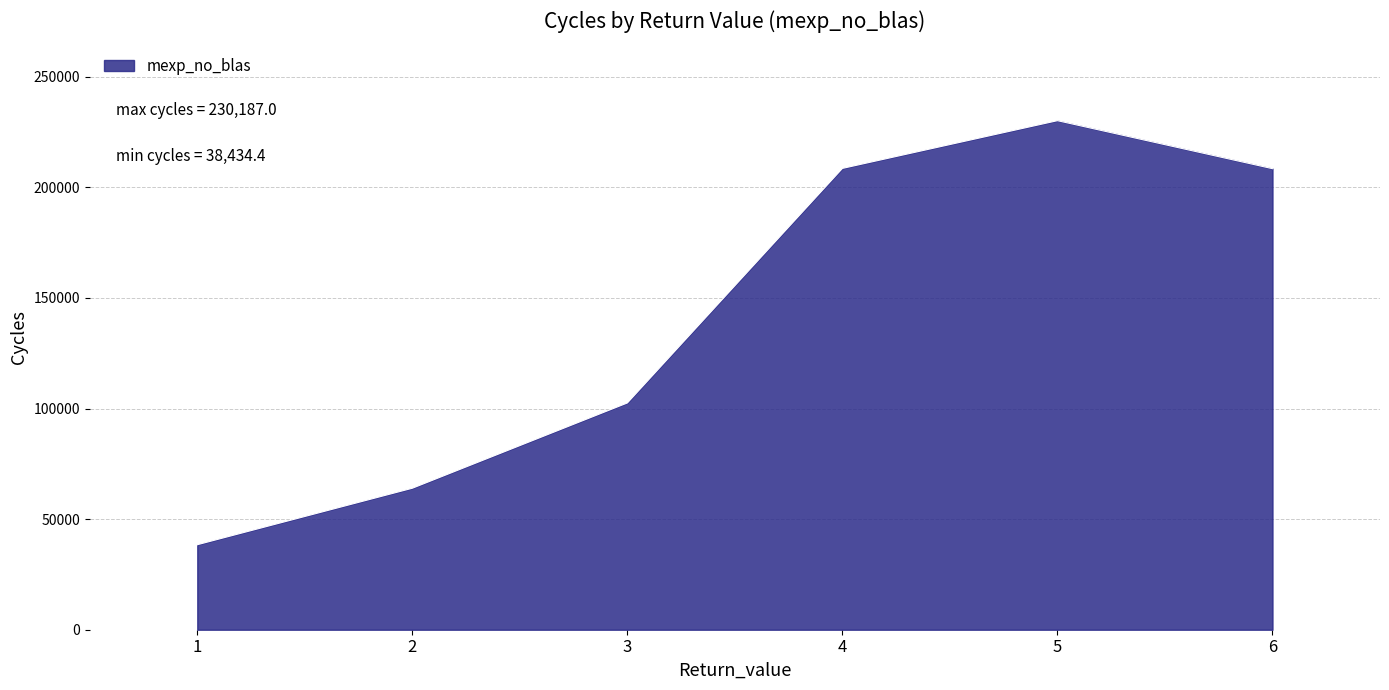

Which category has the highest value across all series?

5